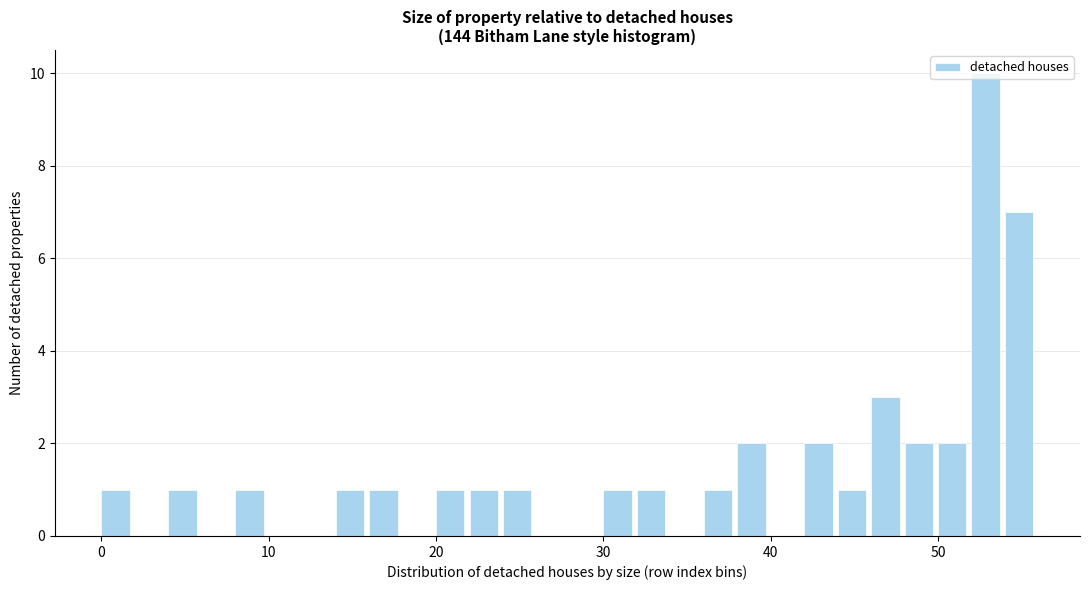

Read against the x-axis, roughly where is the centre of the tallest bar?

53